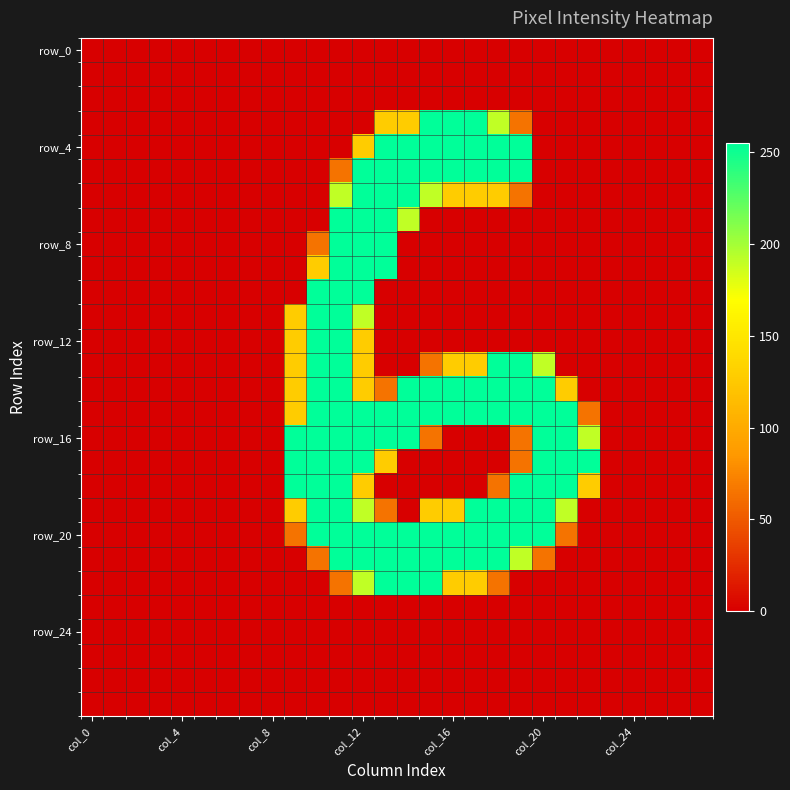

What is the greatest value displayed?

255